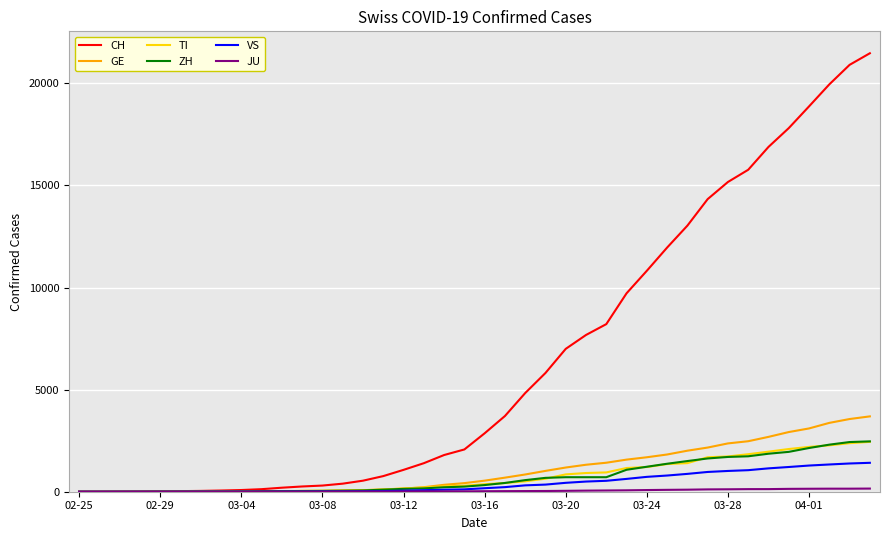

Which series has the largest range (max minus min)?

CH